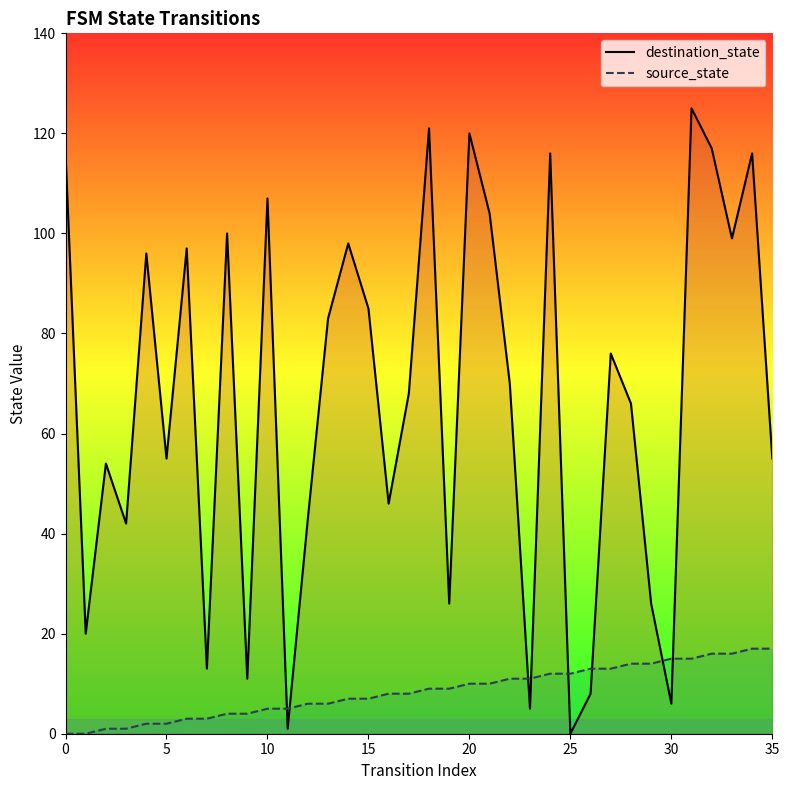

How many values in source_state are above zero?

34